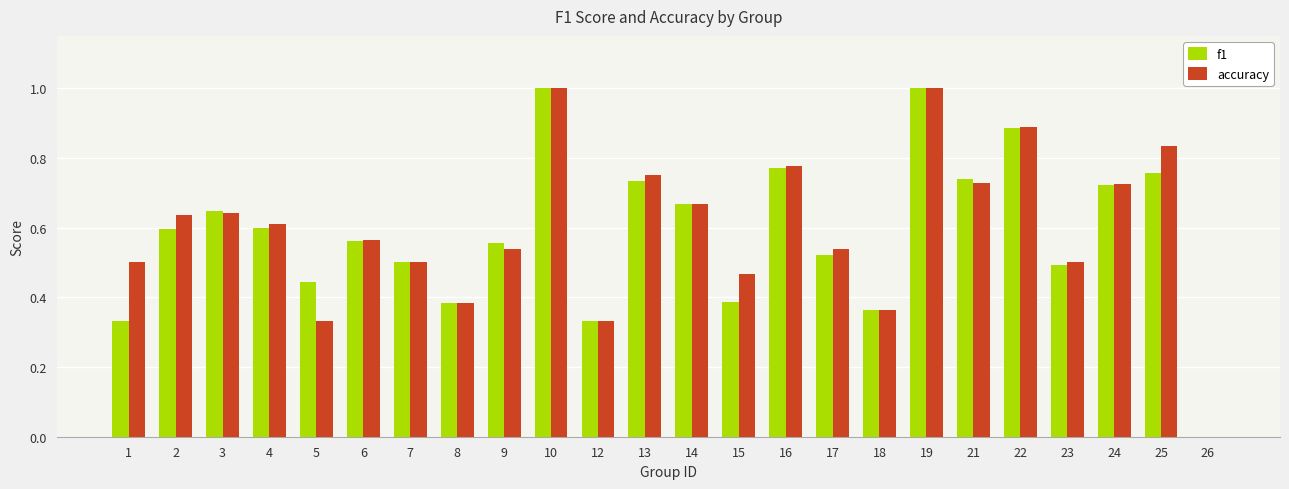

Are the bars horizontal?

No